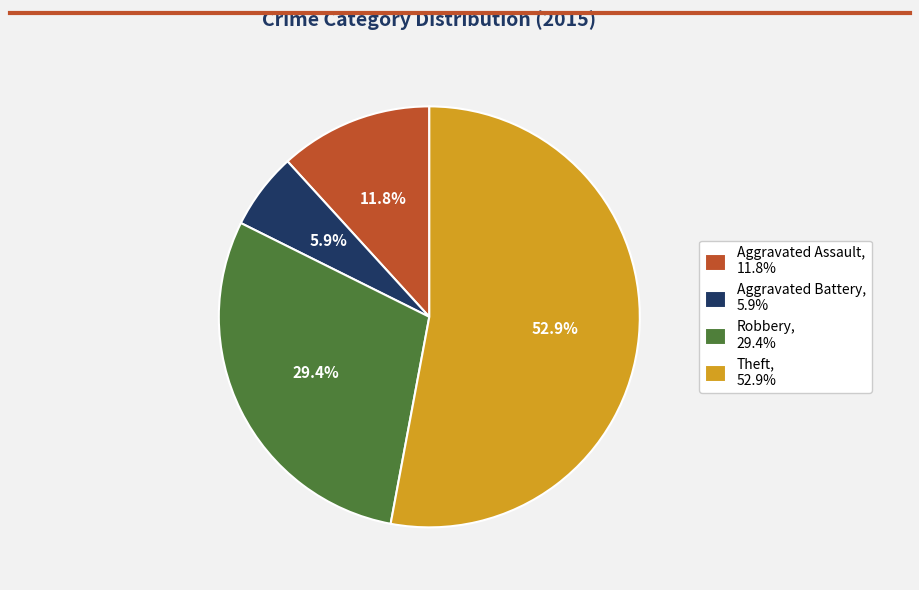

Combined, do Aggravated Battery and Theft account for over 50%?

Yes